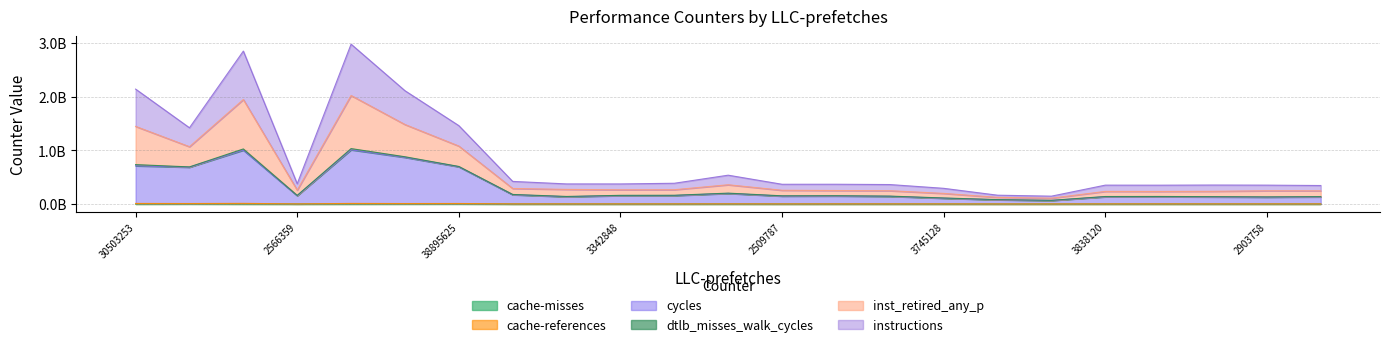

At which label is cycles closest to 538128513?

35002893